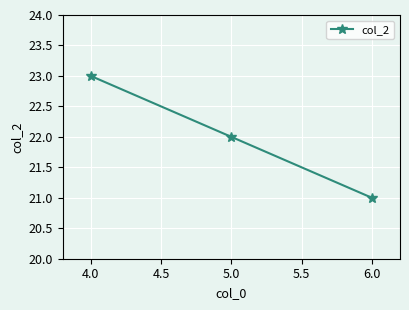

What is the sum of all values?

66